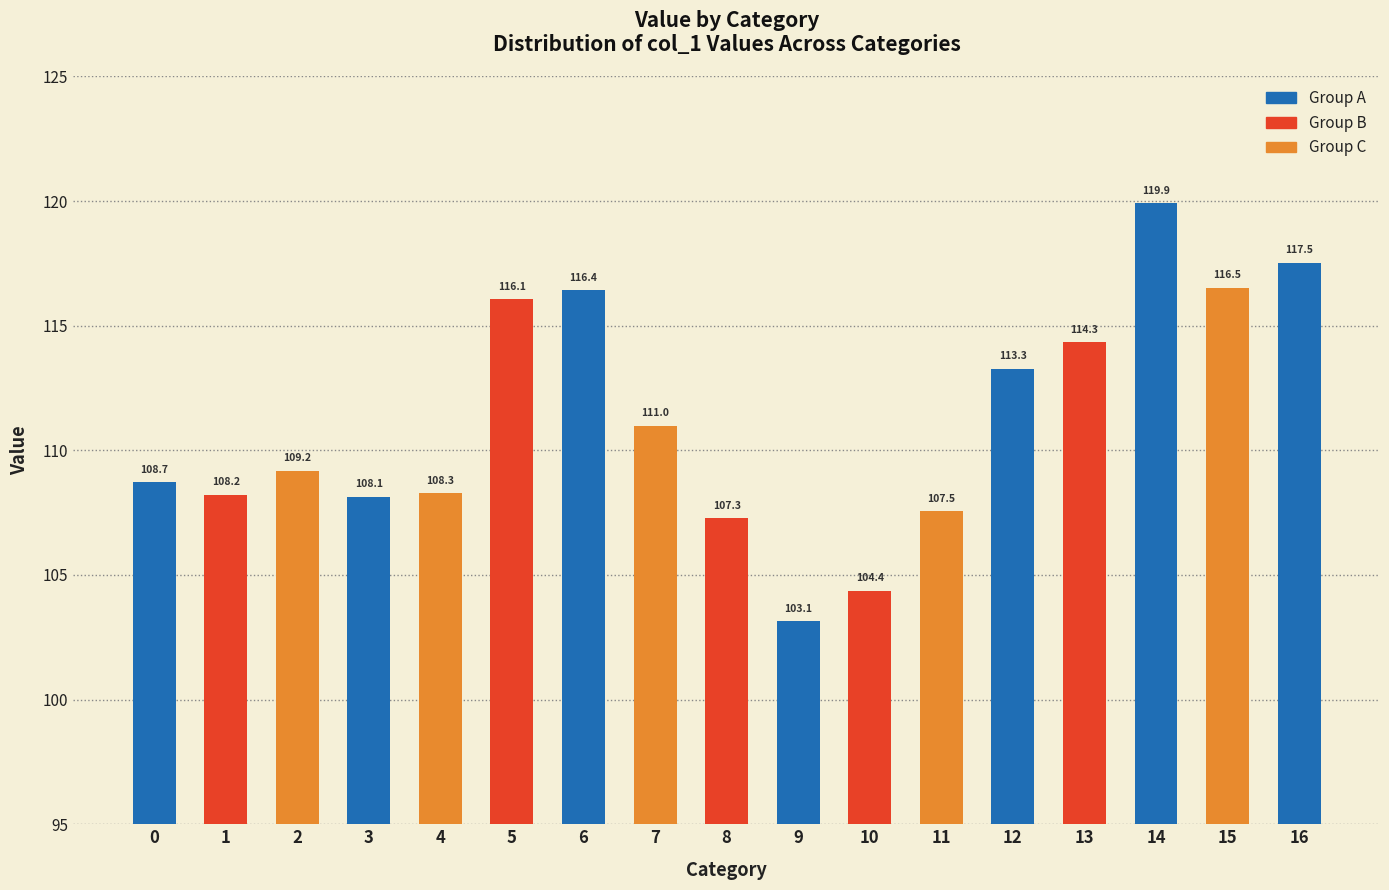

What is the value of the 7th bar from the left?

116.4